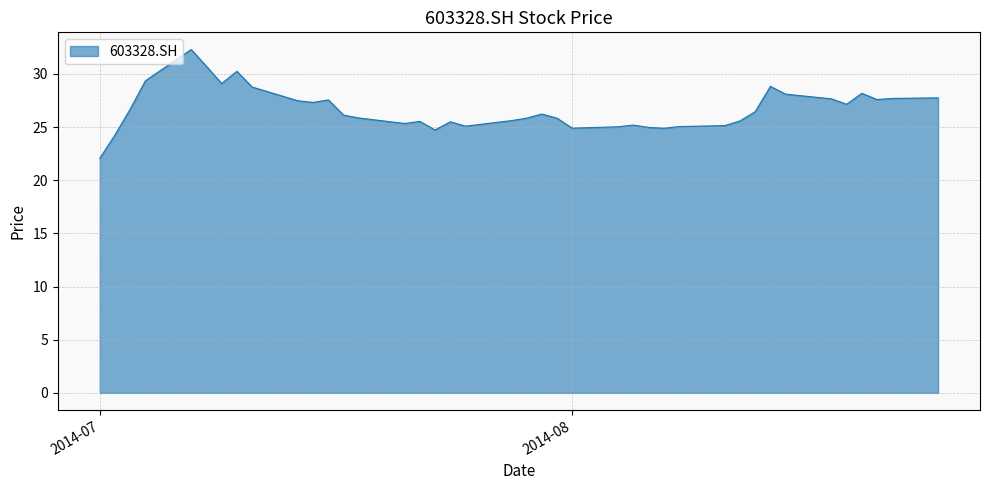

What is the maximum value shown in the chart?

32.3